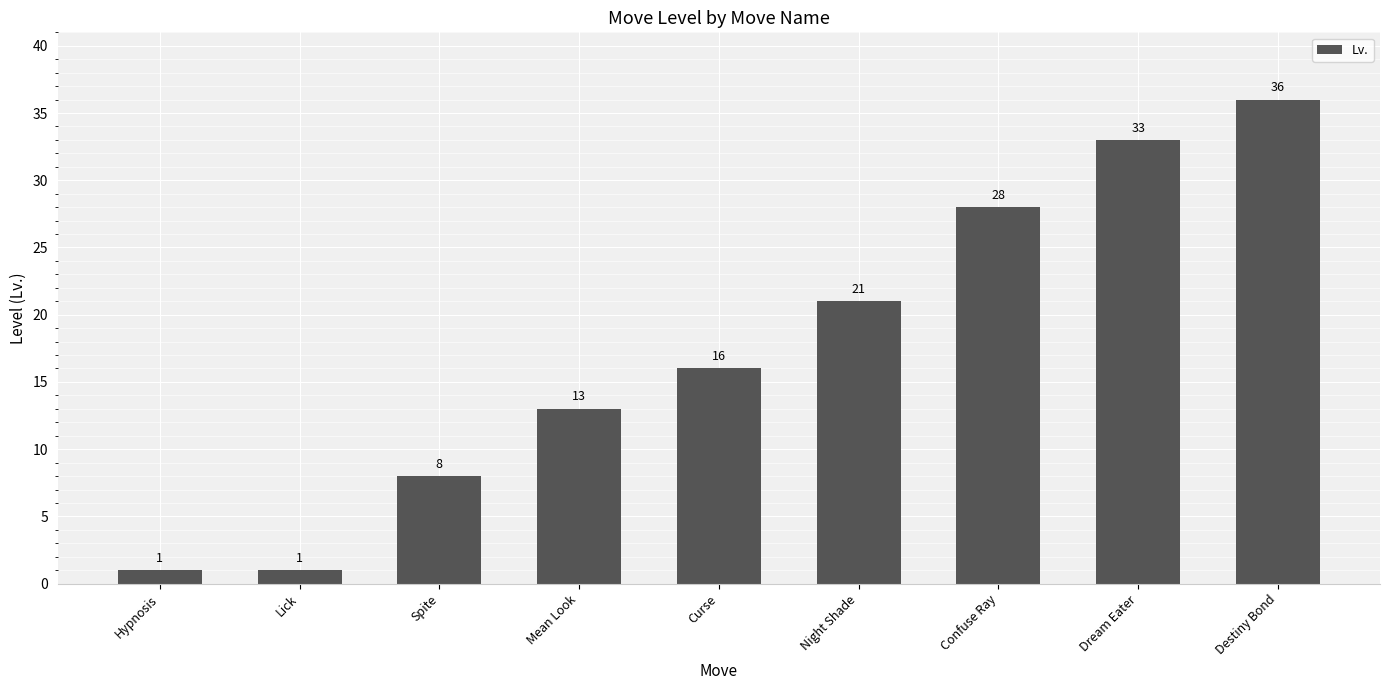

What is the sum of the values at Mean Look and Night Shade?

34